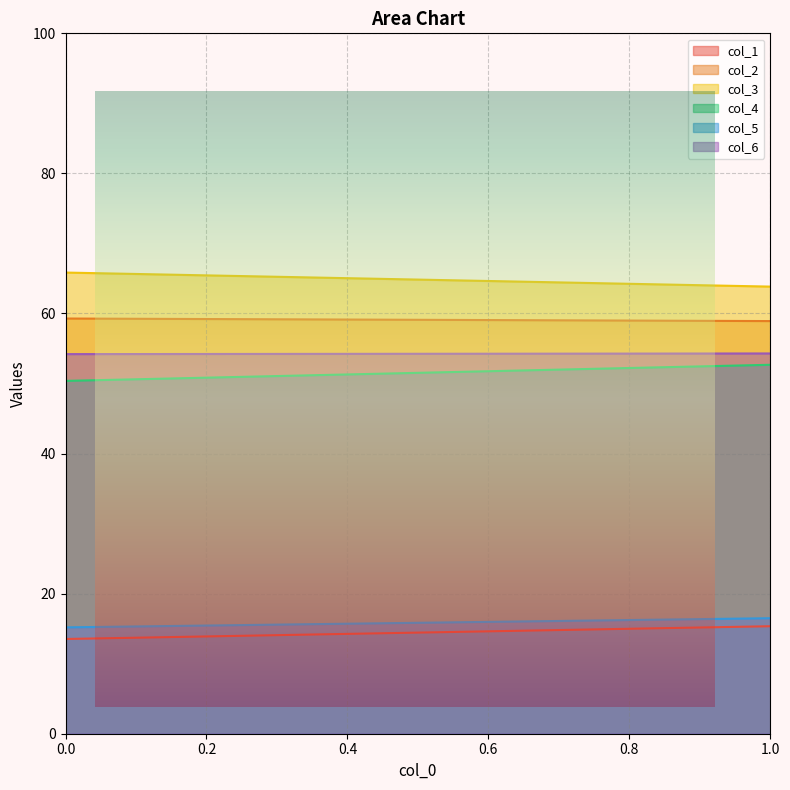

Between 0 and 1, which series saw the biggest shift?

col_4